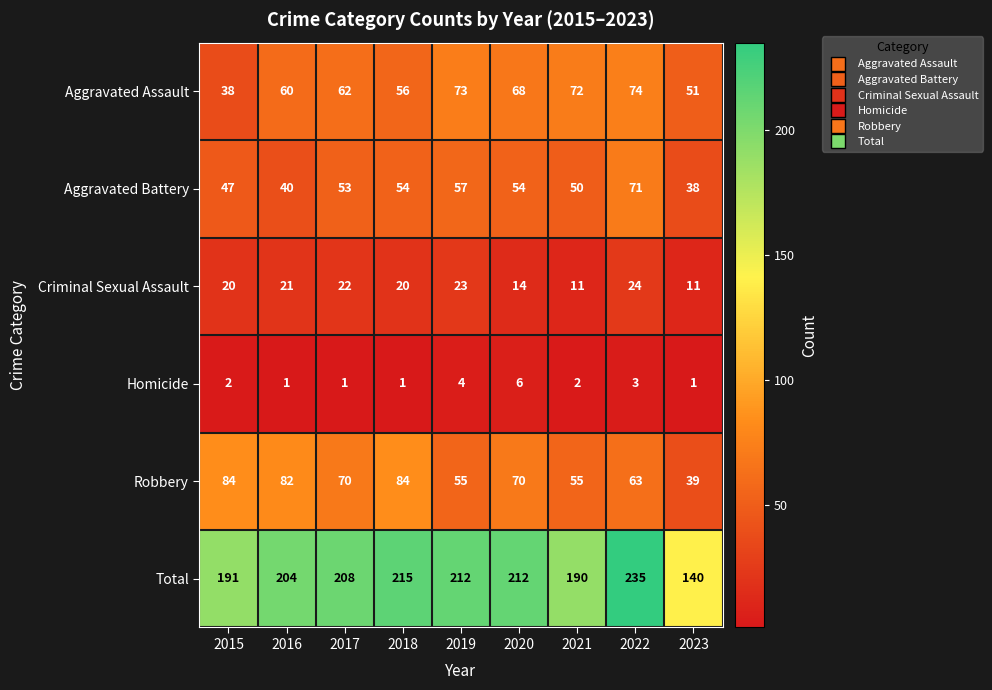

True or false: Criminal Sexual Assault has a value of 13 at 2015.

False